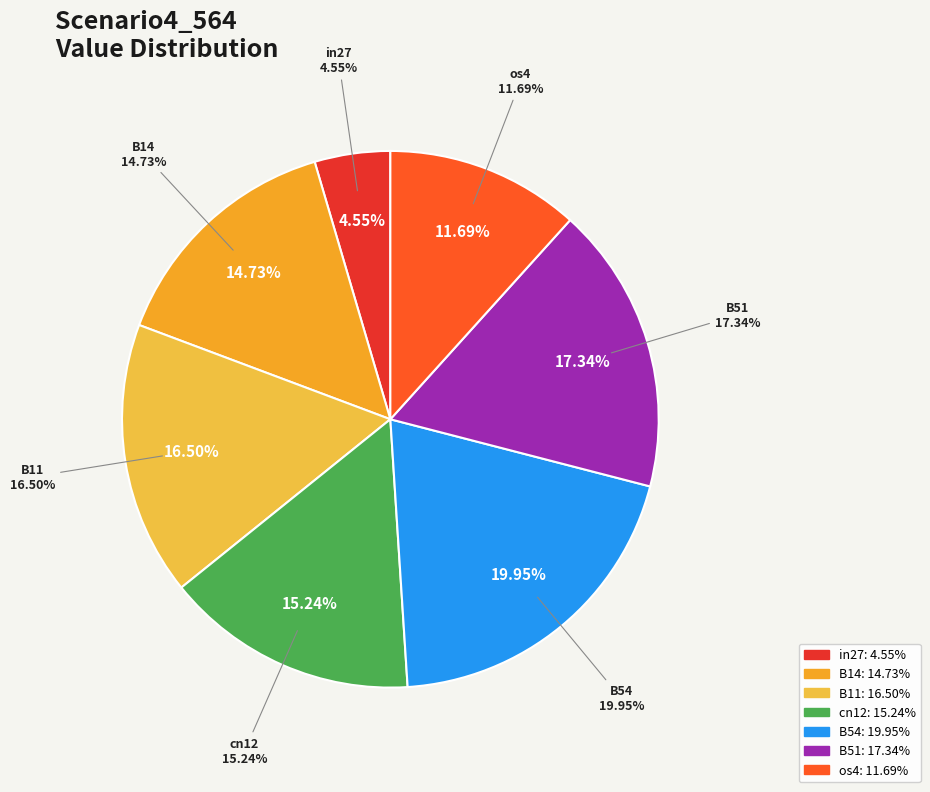

Rank the categories by value from lowest to highest.

in27, os4, B14, cn12, B11, B51, B54